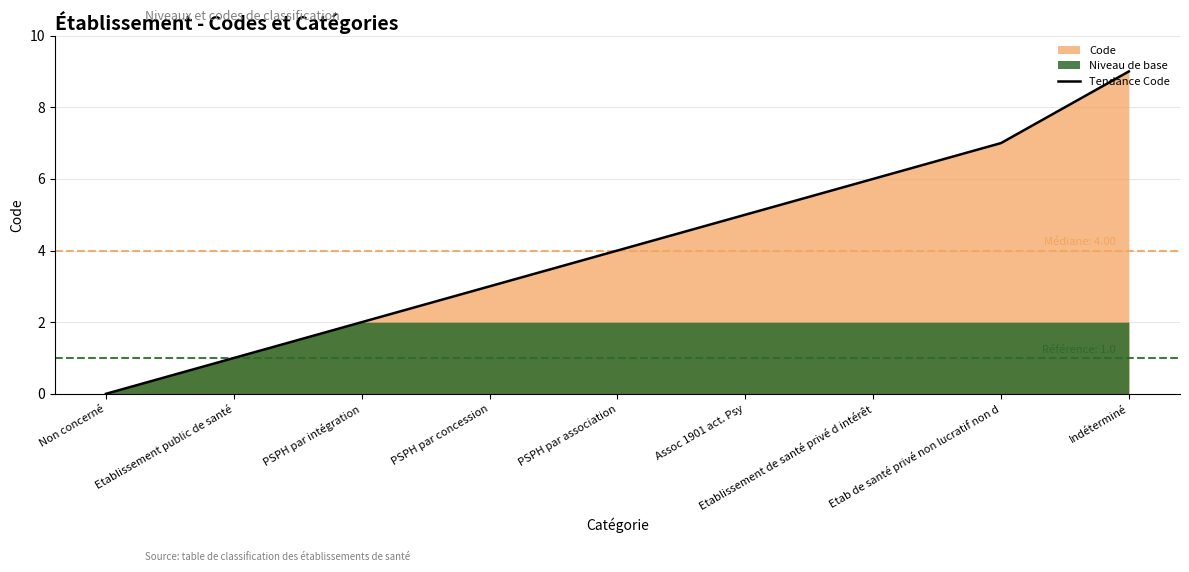

List the labels in order of value, largest first.

Indéterminé, Etab de santé privé non lucratif non d, Etablissement de santé privé d intérêt, Assoc 1901 act. Psy, PSPH par association, PSPH par concession, PSPH par intégration, Etablissement public de santé, Non concerné